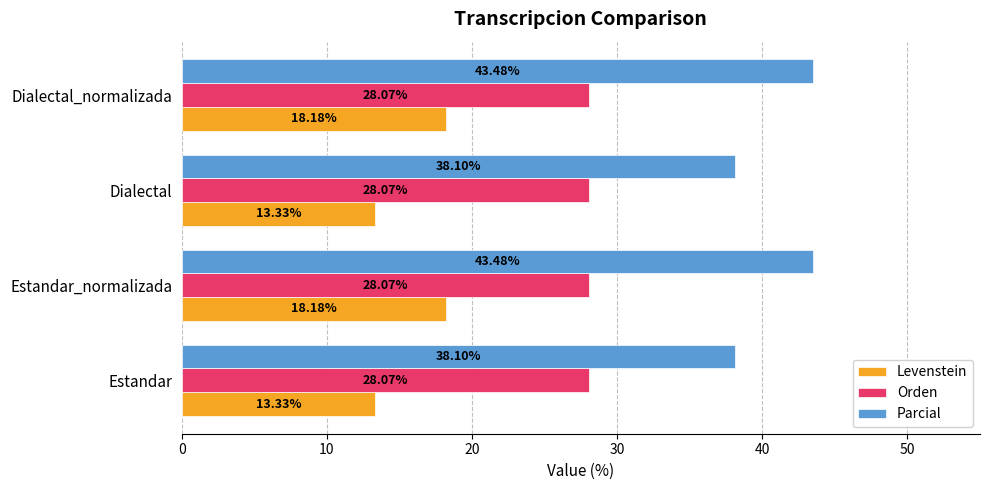

What are all the series names shown in the legend?

Levenstein, Orden, Parcial